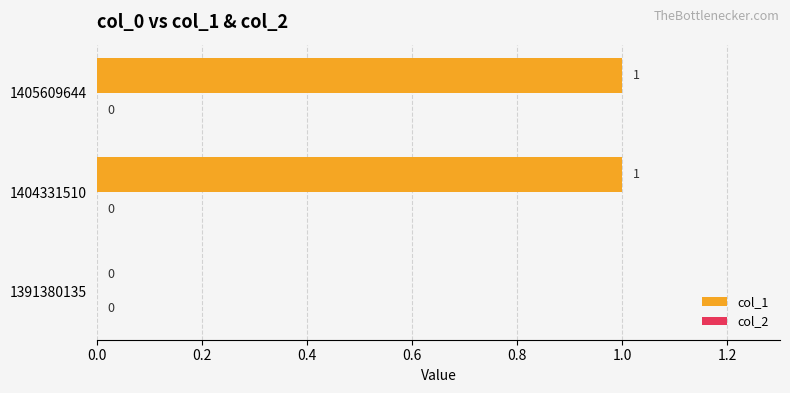

Where is the data nearest to the value 0?

1391380135